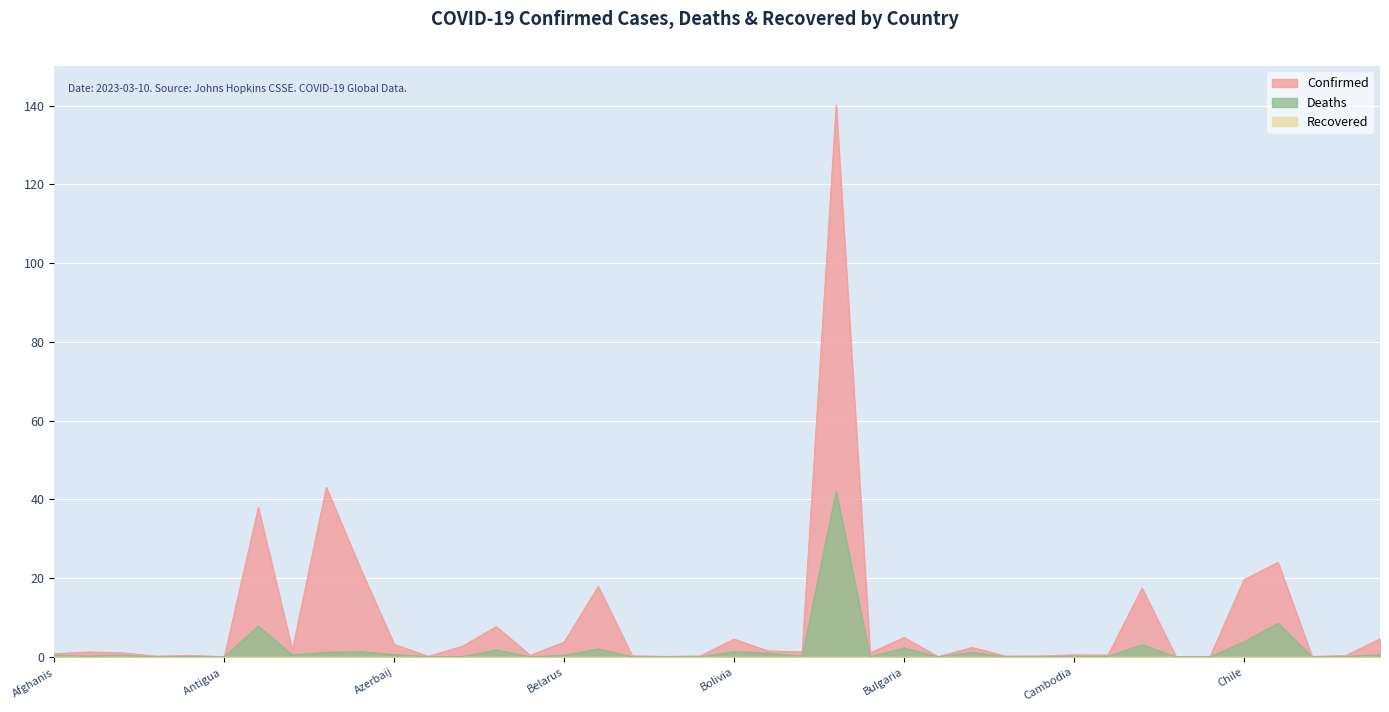

What is the label of the 16th point from the left?

Belarus